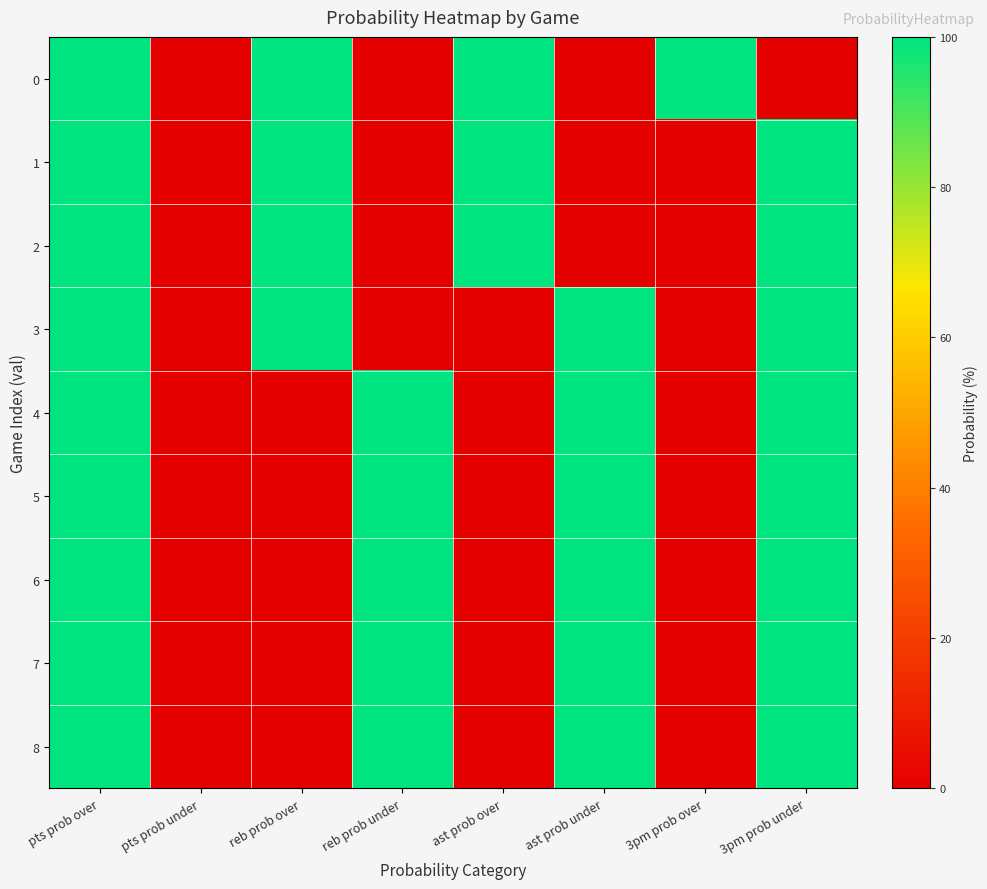

At which category is the sum across all series the highest?

pts prob over